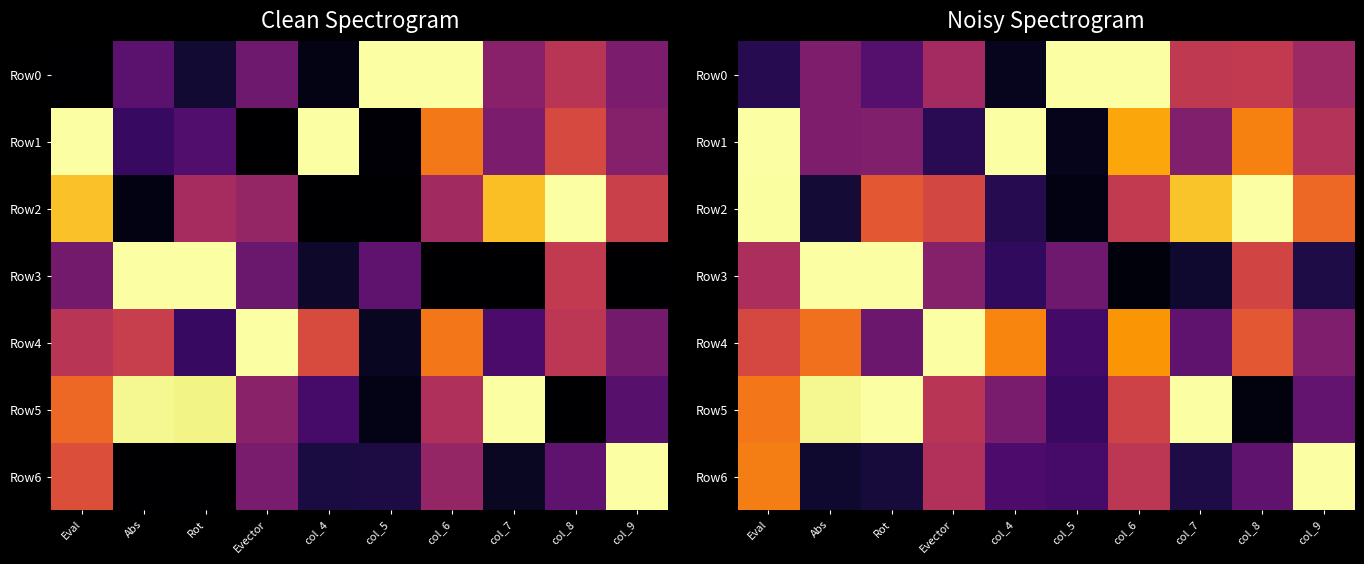

Rank the categories by Row1 value from lowest to highest.

col_5, Evector, Abs, col_7, Rot, col_9, col_8, col_6, Eval, col_4